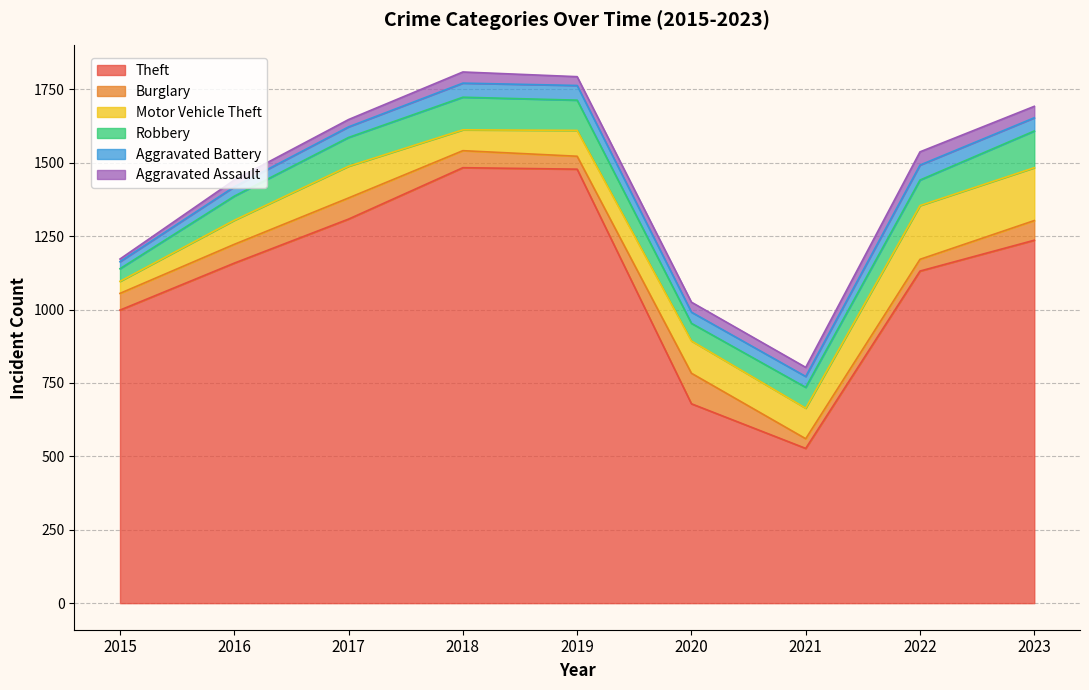

At which category does Aggravated Assault reach its first local valley?

2019